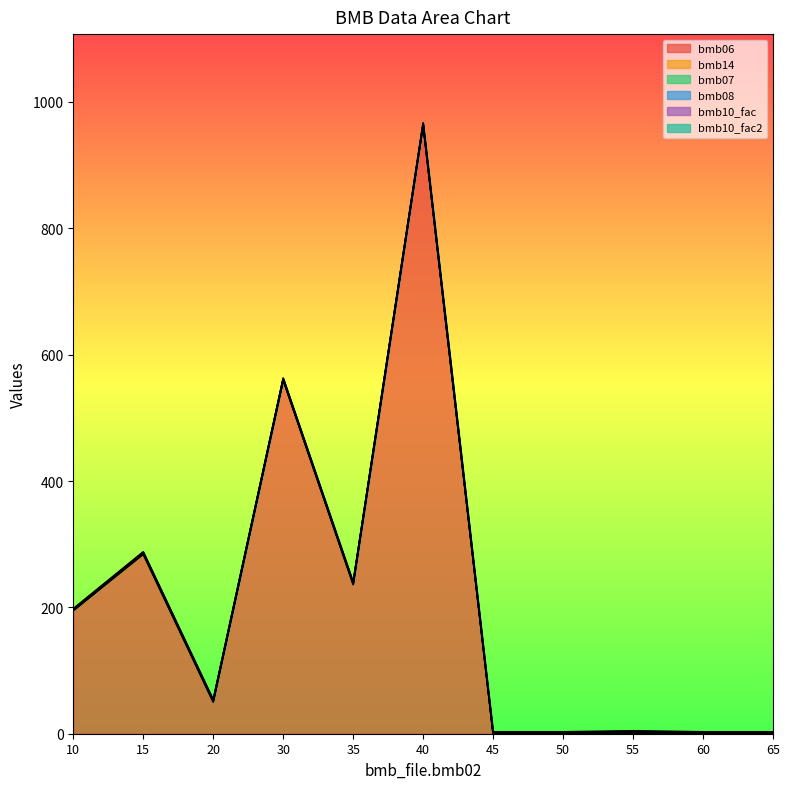

Between 55 and 15, which is larger?

15